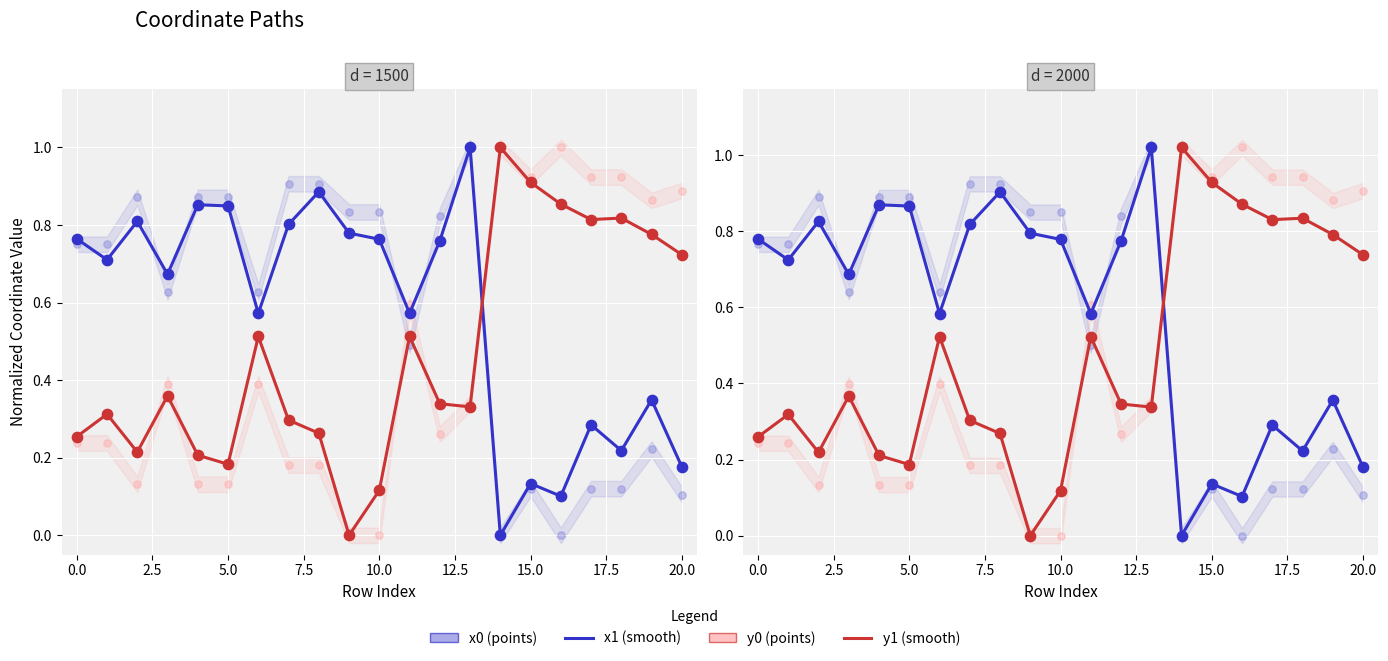

Which series reaches the maximum Y coordinate?

x1 (smooth)